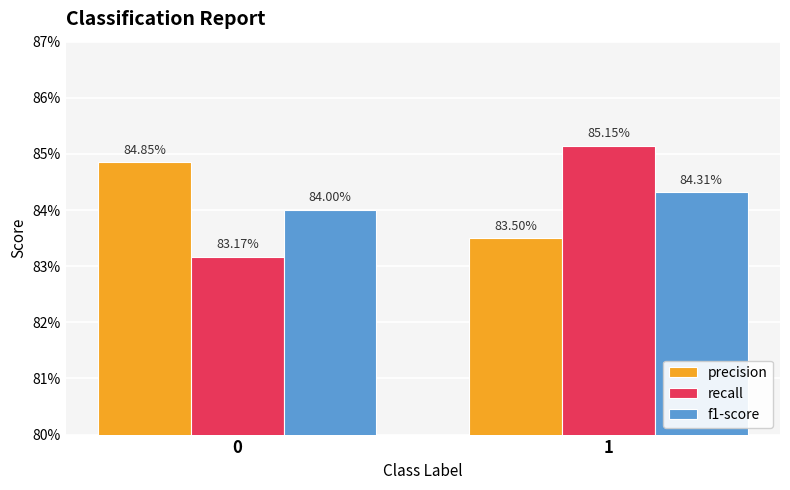

Does the chart contain any negative values?

No